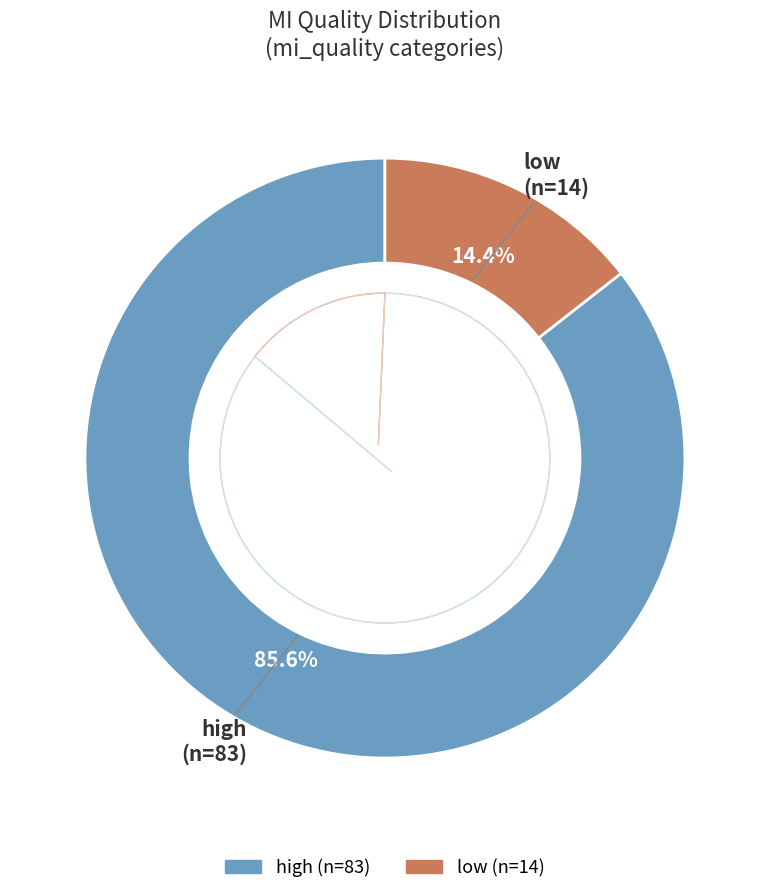

True or false: high accounts for 98% of the total.

False